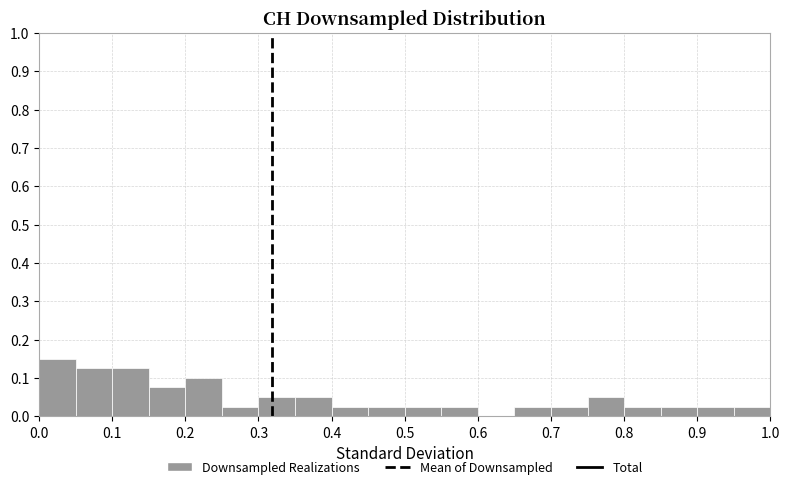

How tall is the bar that spans 0.35 to 0.40 on the x-axis? The values are not printed on the chart, so give them approximately, as read against the axis.

0.05